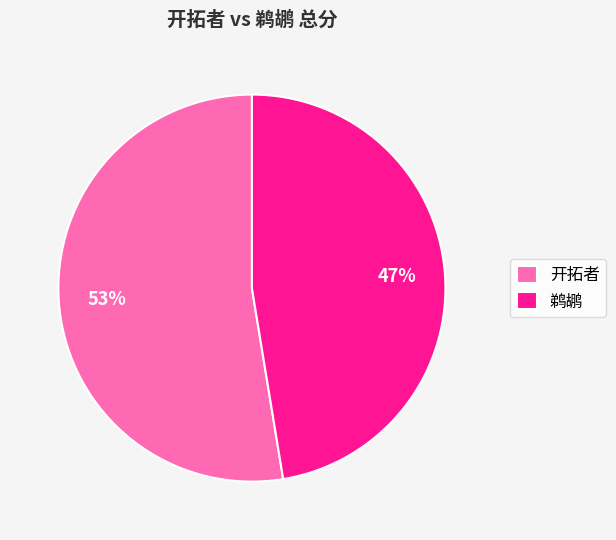

Count the number of slices in the pie.

2